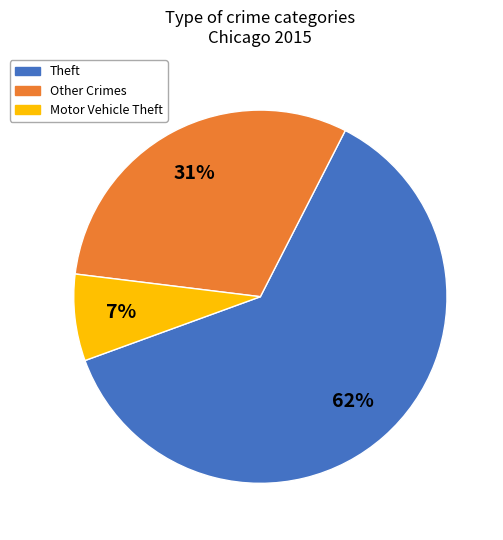

The Other Crimes slice represents 44% of the pie. True or false?

False